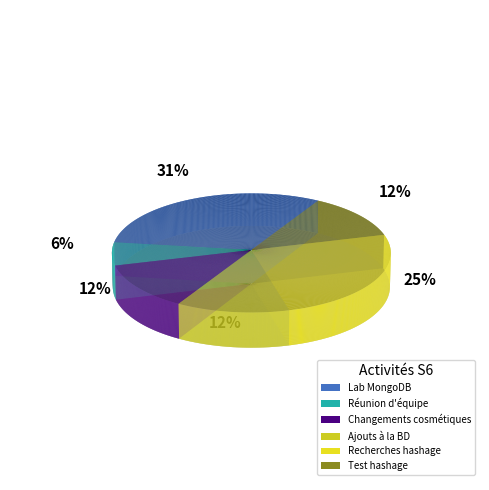

How many slices are in this pie chart?

6